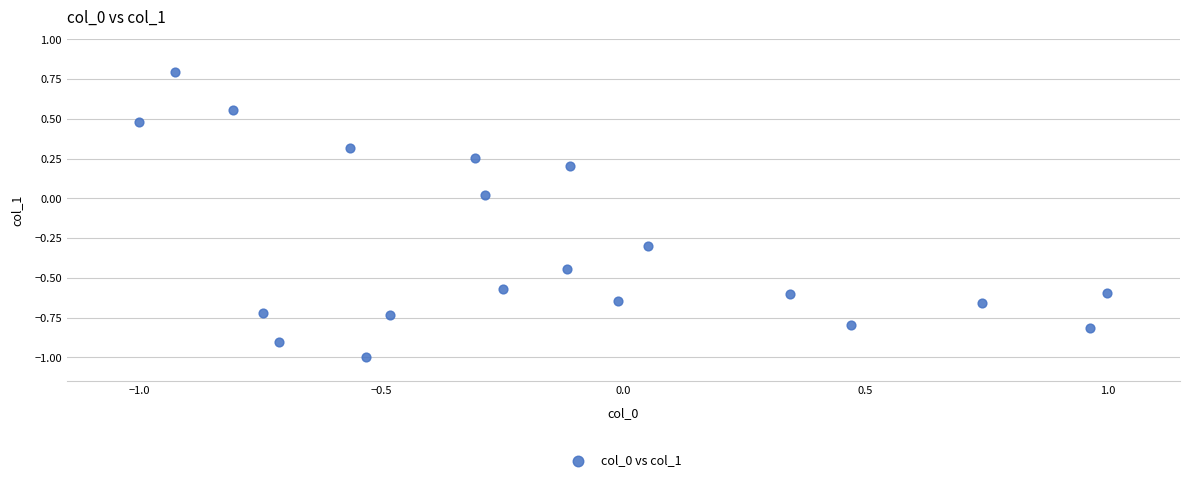

What is the range of X values (max minus min)?

2.0